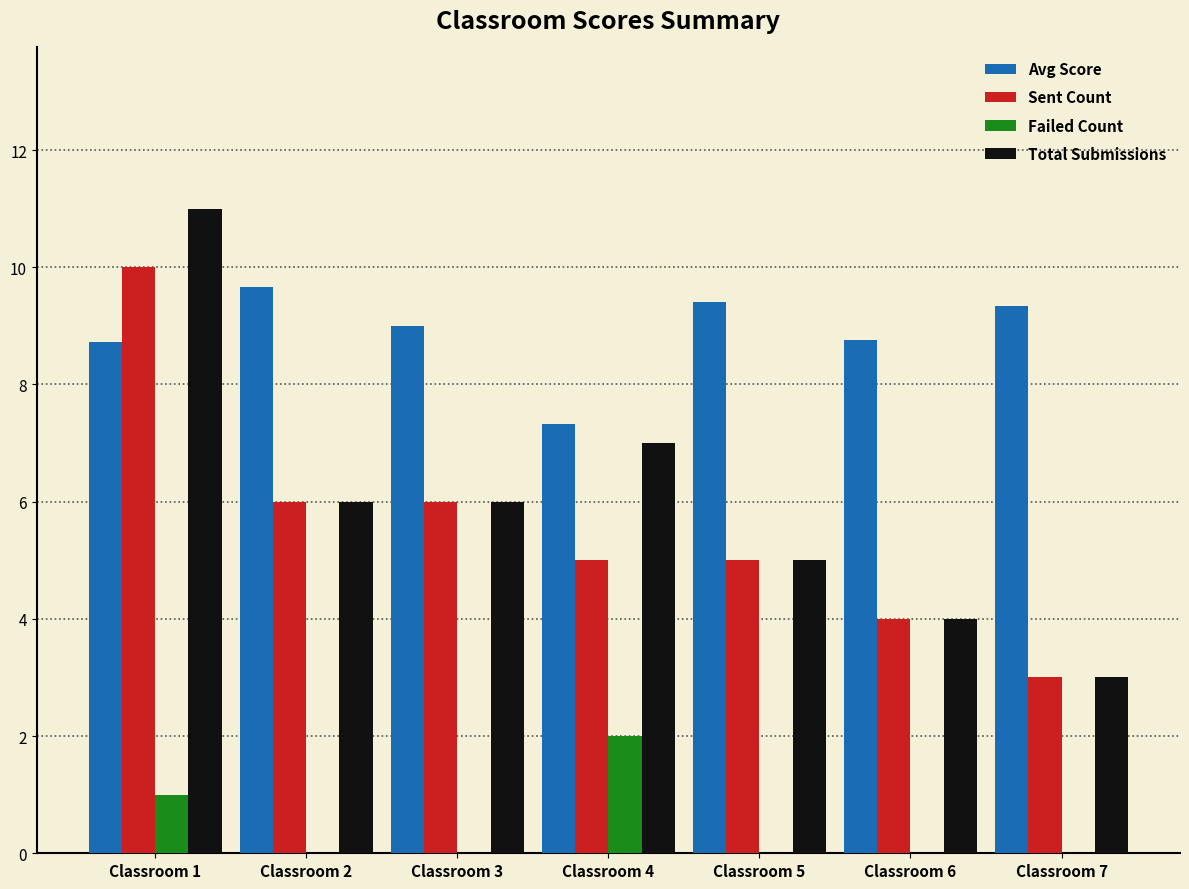

What is the average value of the Sent Count series?

5.6